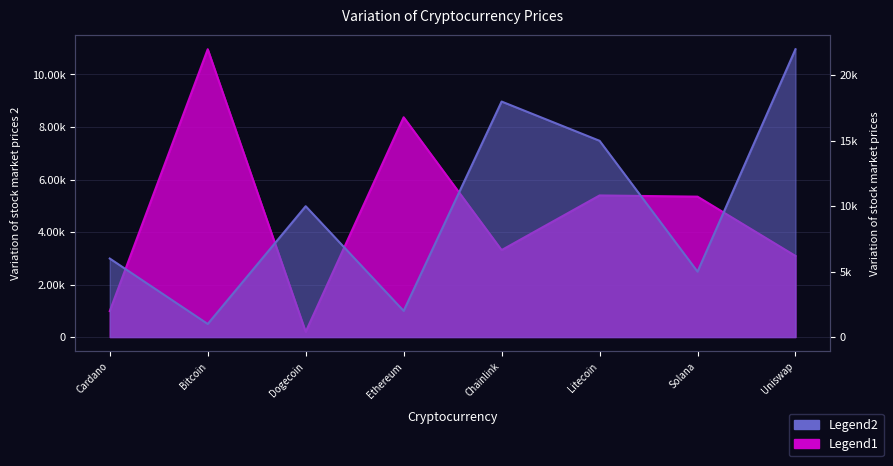

What is the difference between the second highest and second lowest values?

16000